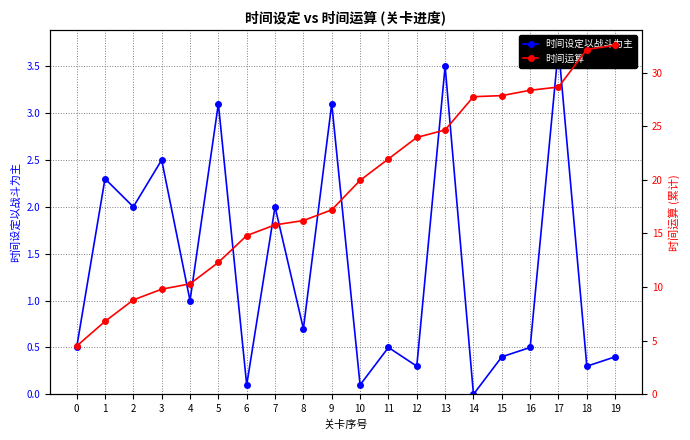

What is the difference between the 时间设定以战斗为主 values at 12 and 10?

0.2